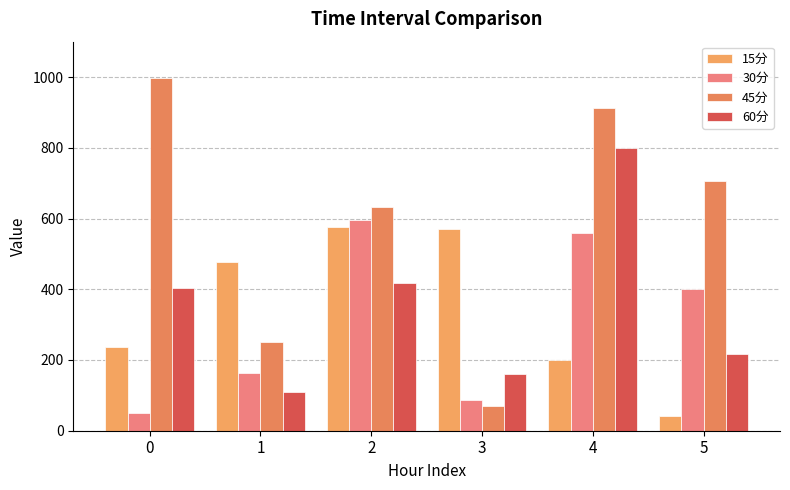

Rank the series at 2 from highest to lowest value.

45分, 30分, 15分, 60分